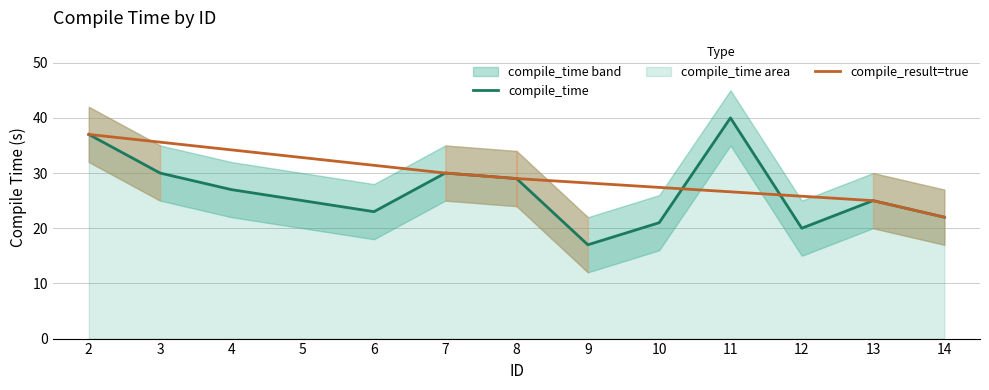

At which label is compile_time closest to 28?

4